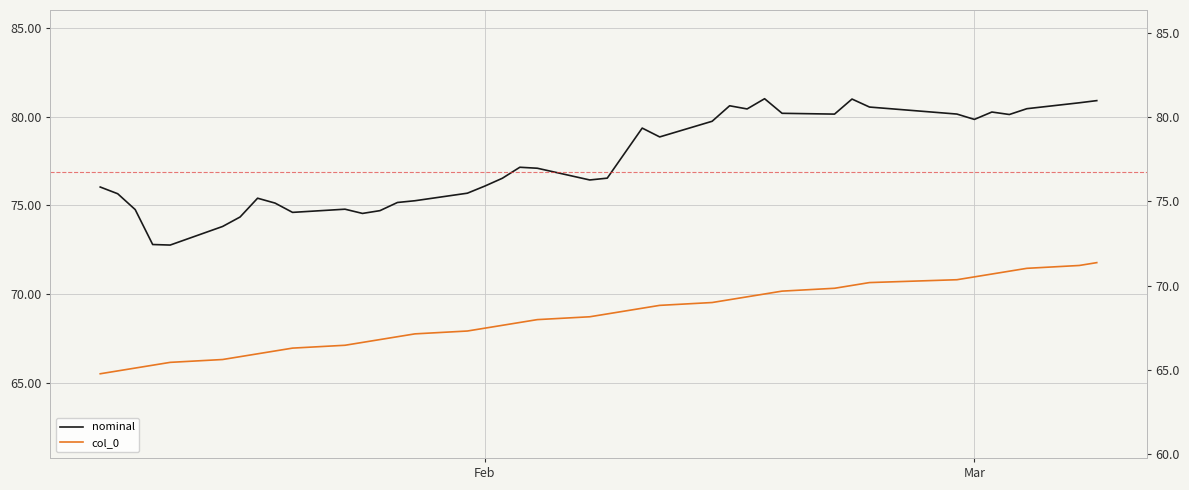

Count the number of data series in this chart.

2